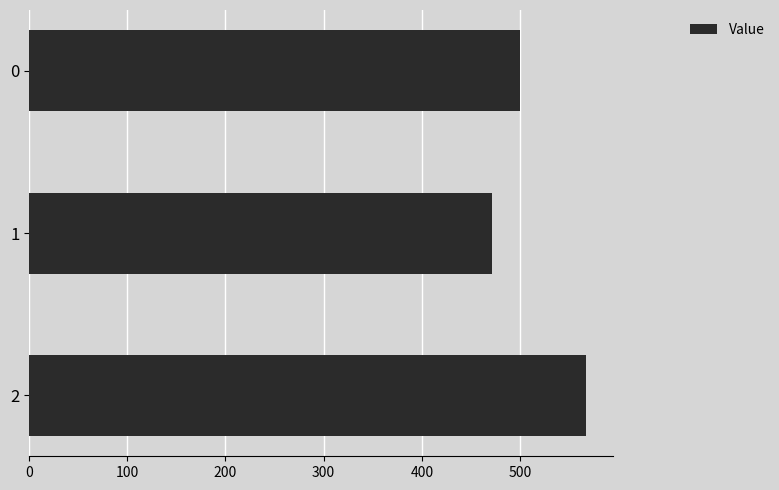

Reading top to bottom, what are all the values shown in this chart?

0=500.0	1=471.4	2=566.7